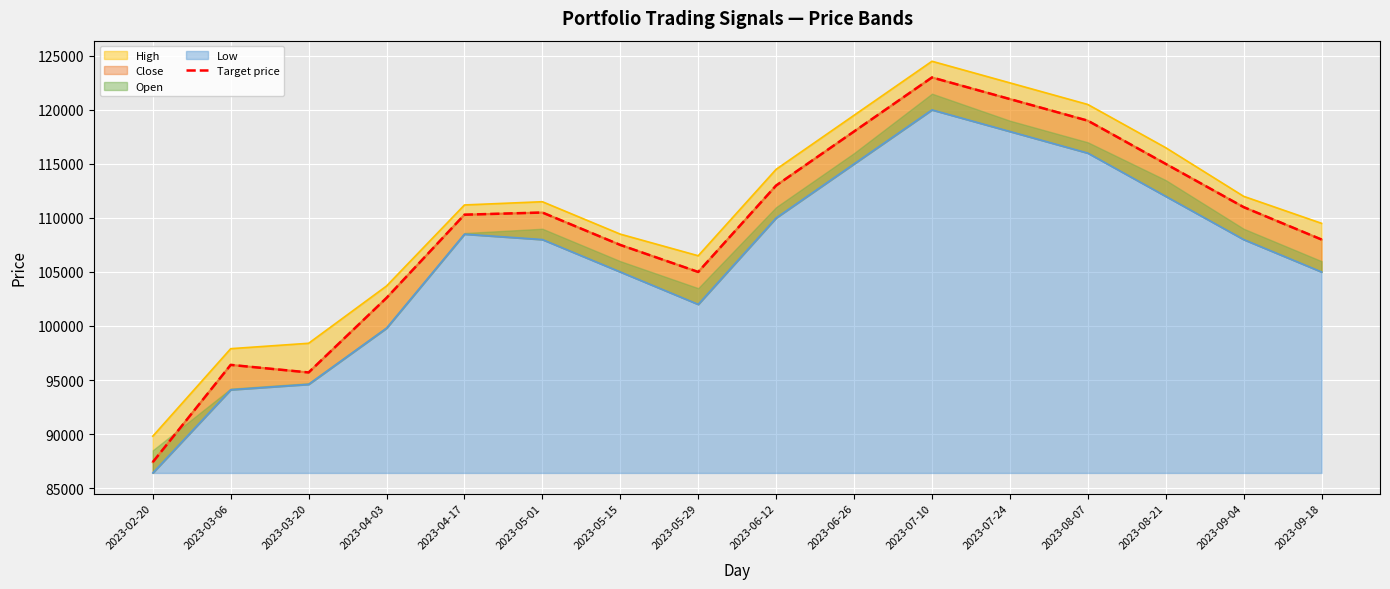

How many lines are shown in the chart?

1